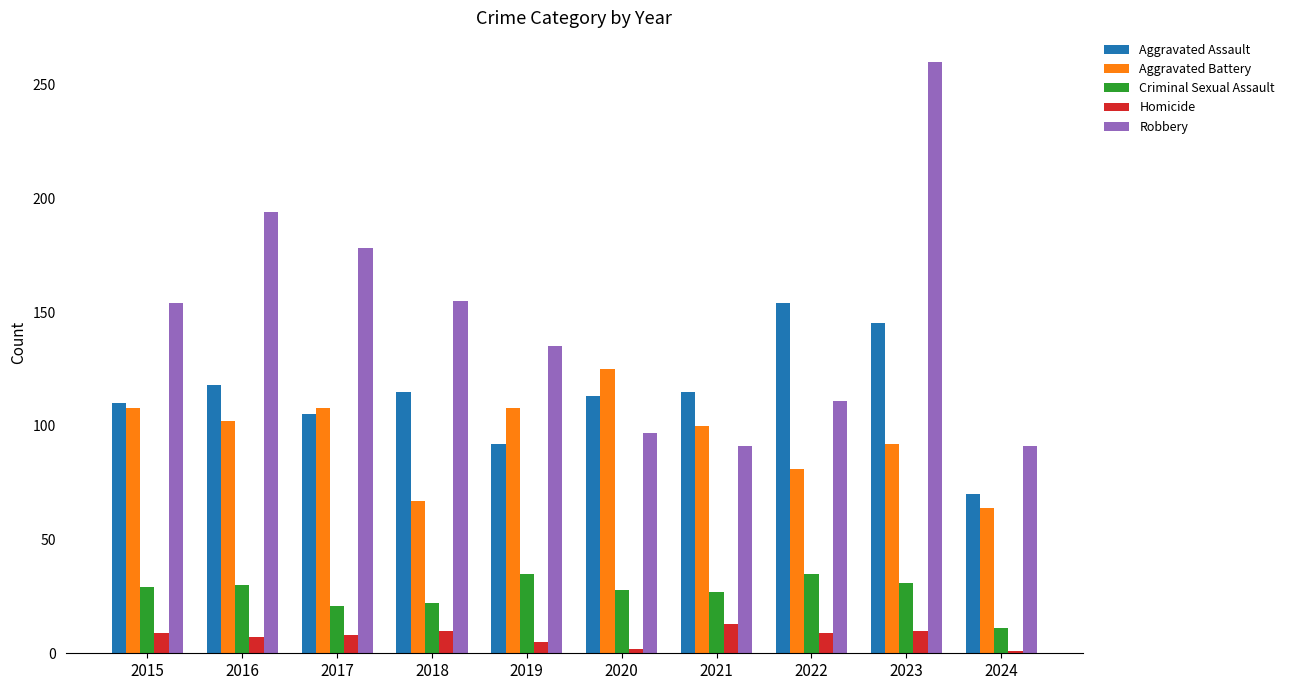

What is the average value of the Robbery series?

147